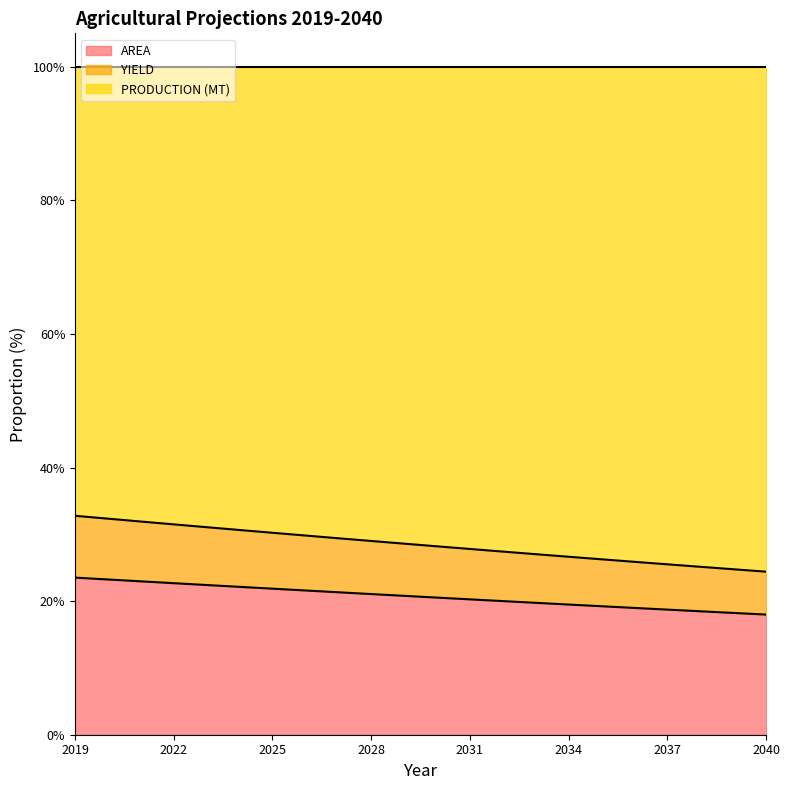

Between 2039 and 2037, which is larger?

2037